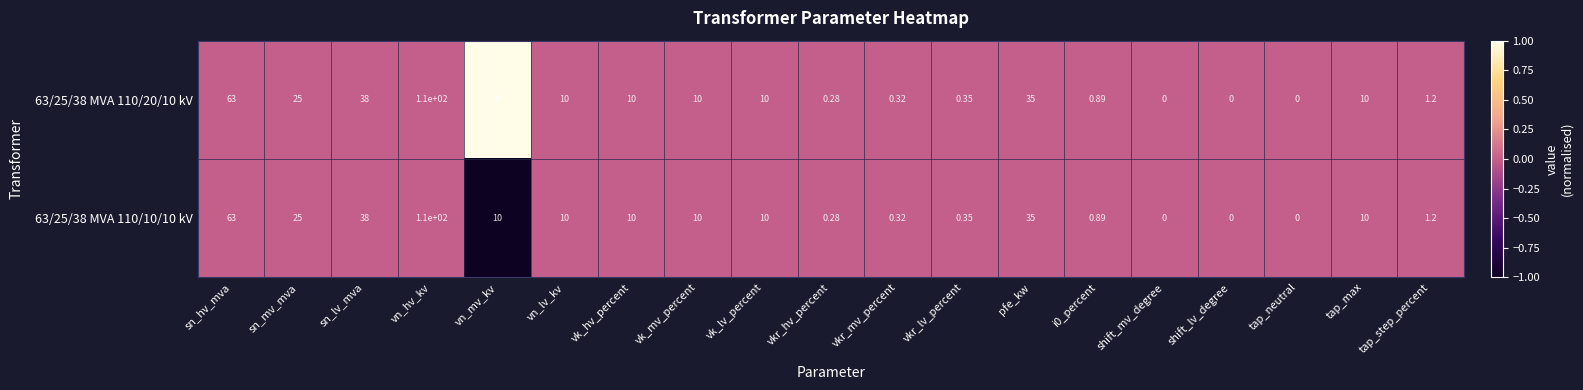

Which label corresponds to the largest value in the chart?

vn_hv_kv